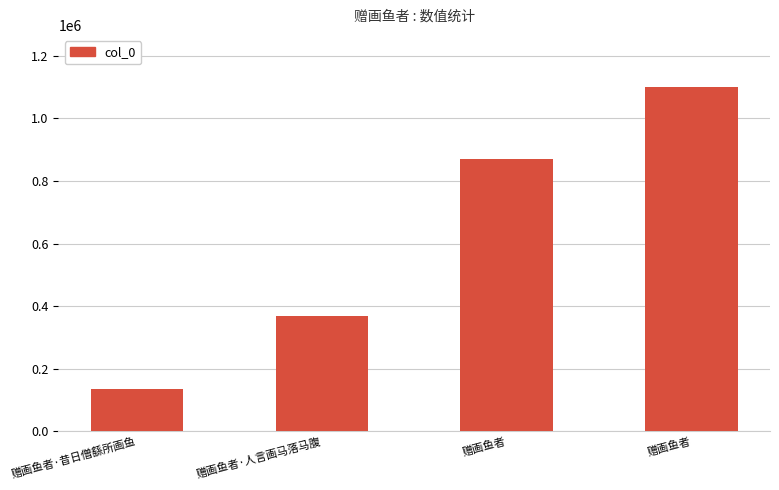

Rank the categories by value from highest to lowest.

赠画鱼者, 赠画鱼者, 赠画鱼者·人言画马落马腹, 赠画鱼者·昔日僧繇所画鱼